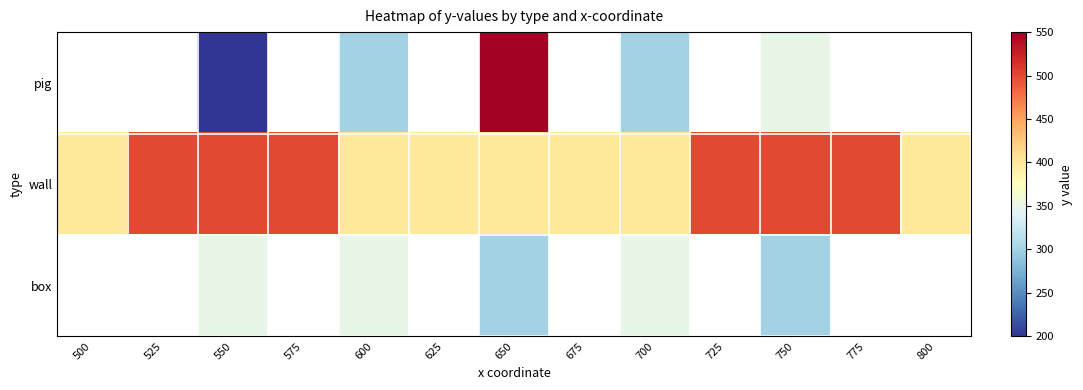

Between 775 and 550, which is larger?

550